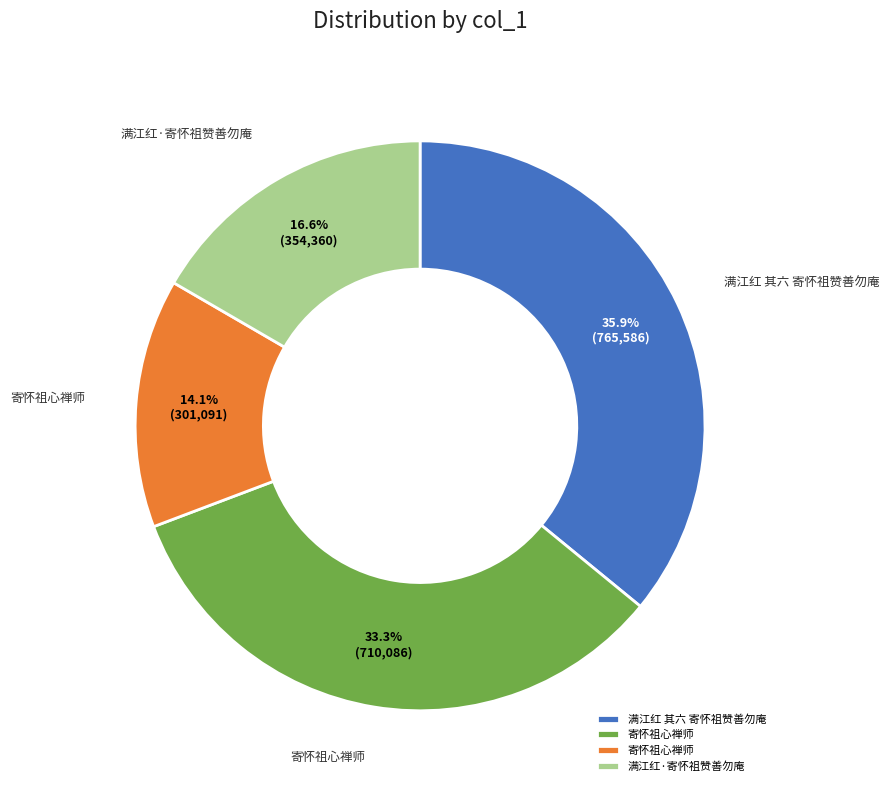

To the nearest percent, what is the difference between the largest and smallest slice percentages?

22%